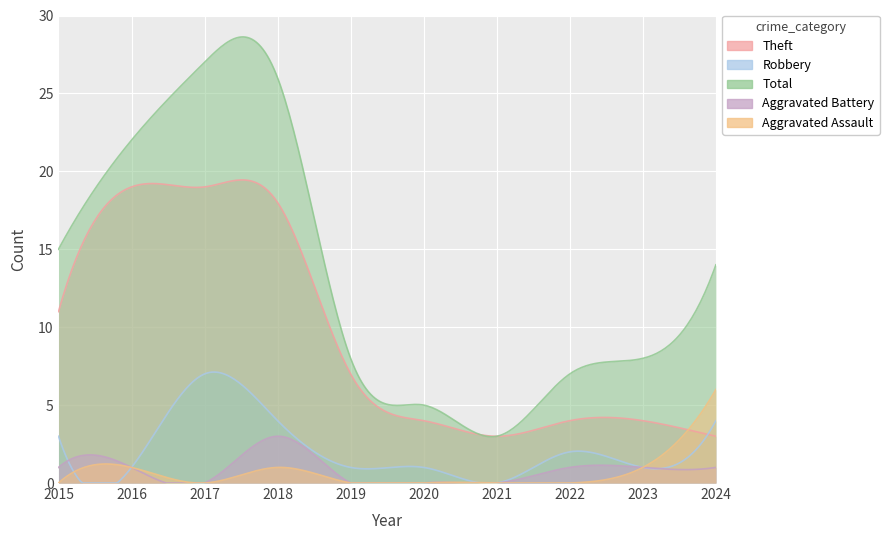

True or false: Aggravated Battery has more than 0 points higher than both neighbors.

True